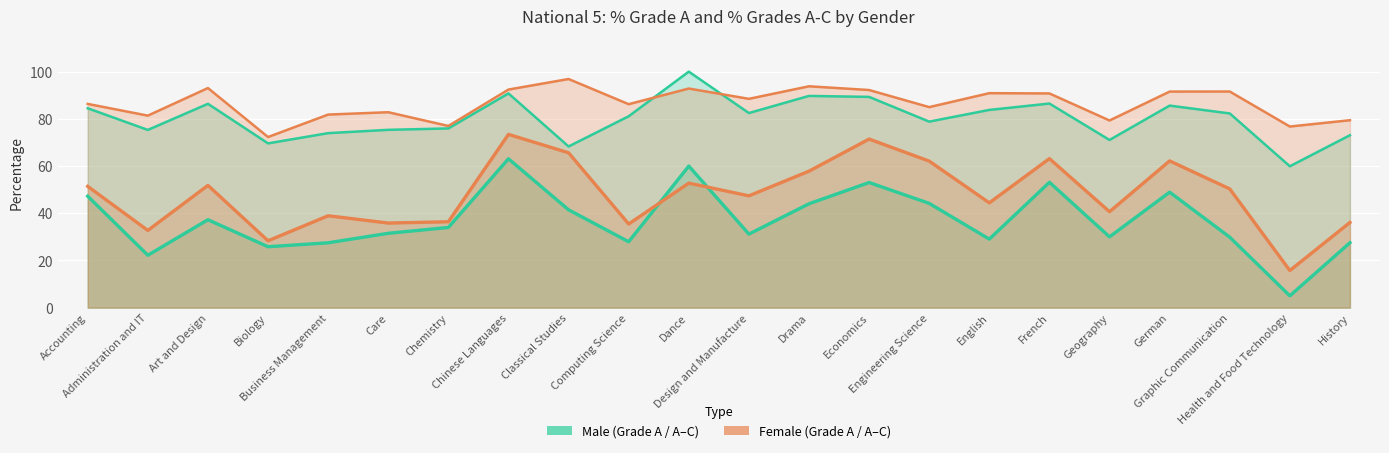

The Female % A (line) series shows 33.0 at Economics. True or false?

False